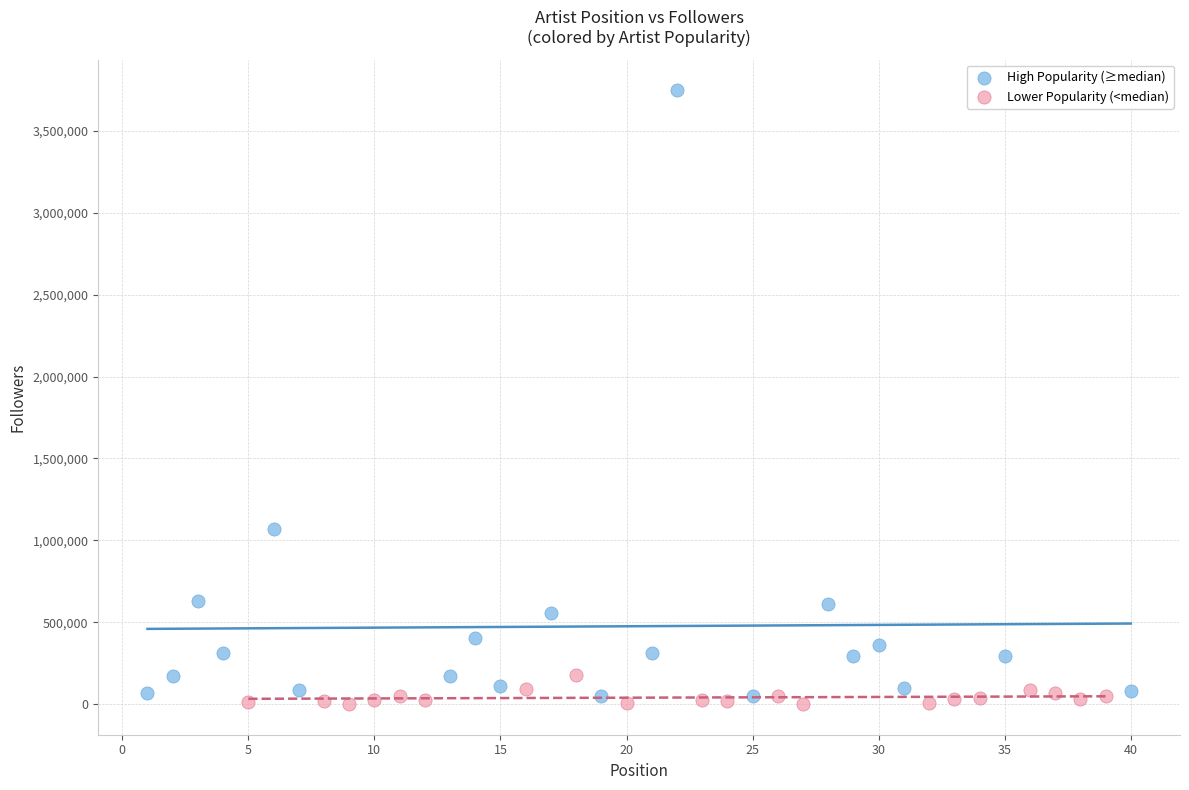

Which series has the widest spread of Y values?

High Popularity (≥median)